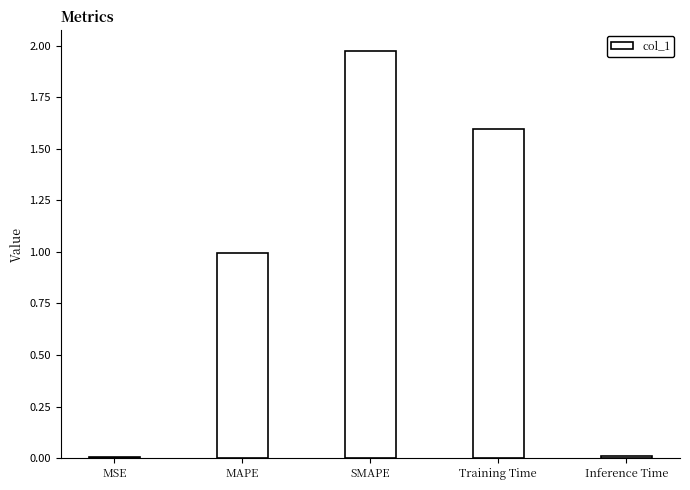

What is the sum of all values?

4.6